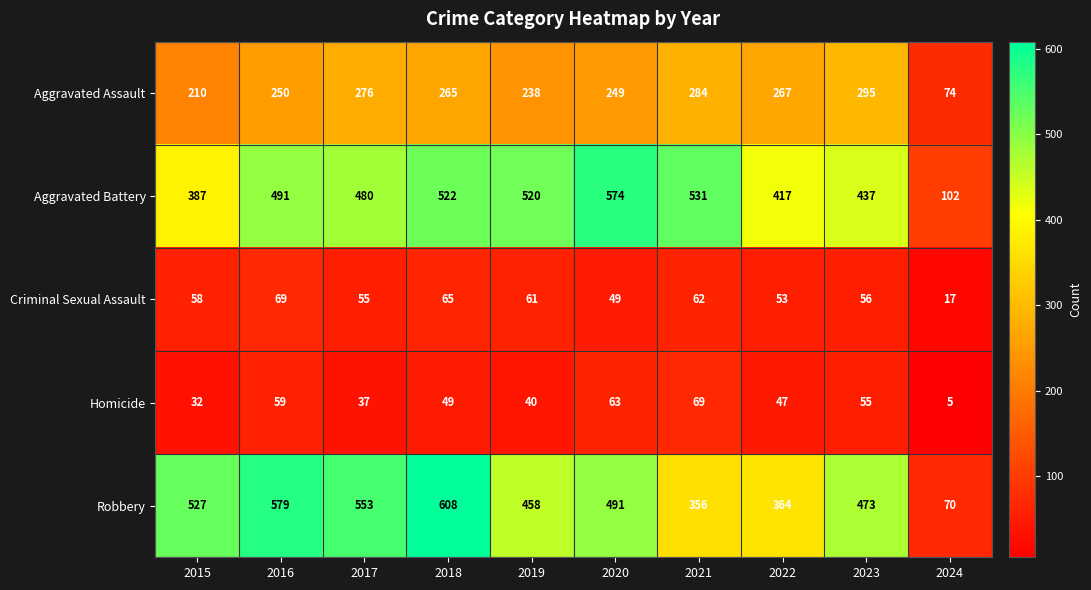

At which label does Homicide first exceed 49?

2016